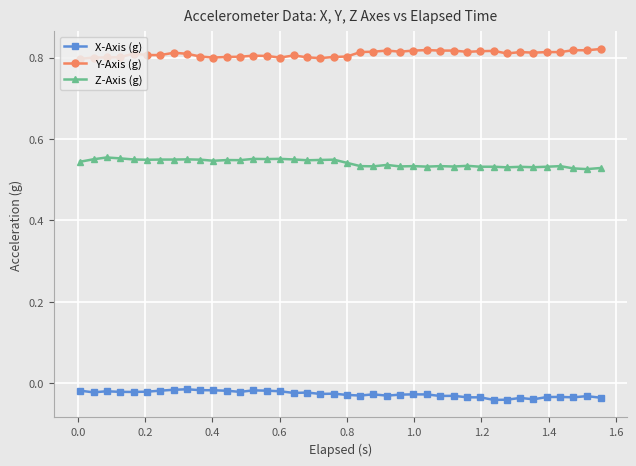

True or false: Y-Axis (g) and Z-Axis (g) cross at least once.

False